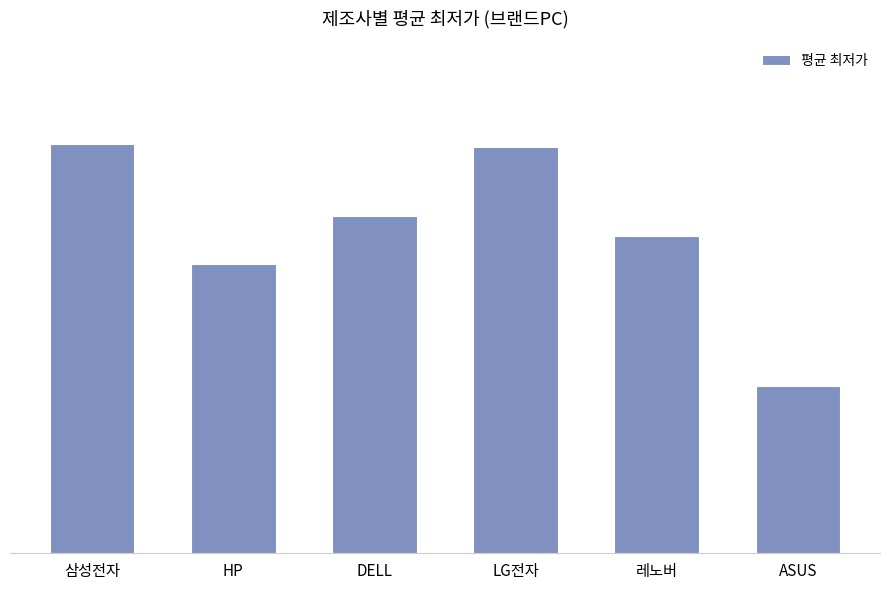

Reading left to right, list all the values displayed in this chart.

351215	247833	289500	348000	271660	143000